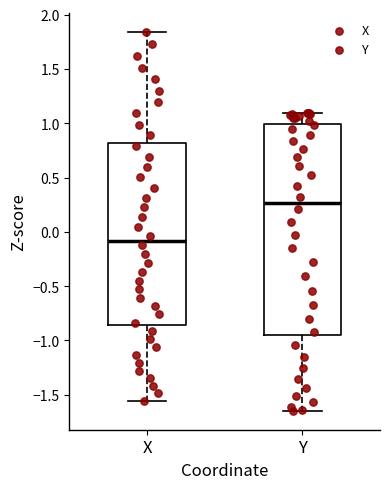

Reading left to right, transcribe this box plot: for each box, give where its median line is, the range the box spans, and where its two whiskers end, as read against the y-axis. The values are not printed on the chart, so give them approximately, as read against the axis.

X: median -0.10, box -0.85 to 0.80, whiskers -1.55 to 1.85
Y: median 0.25, box -0.95 to 1.00, whiskers -1.65 to 1.10